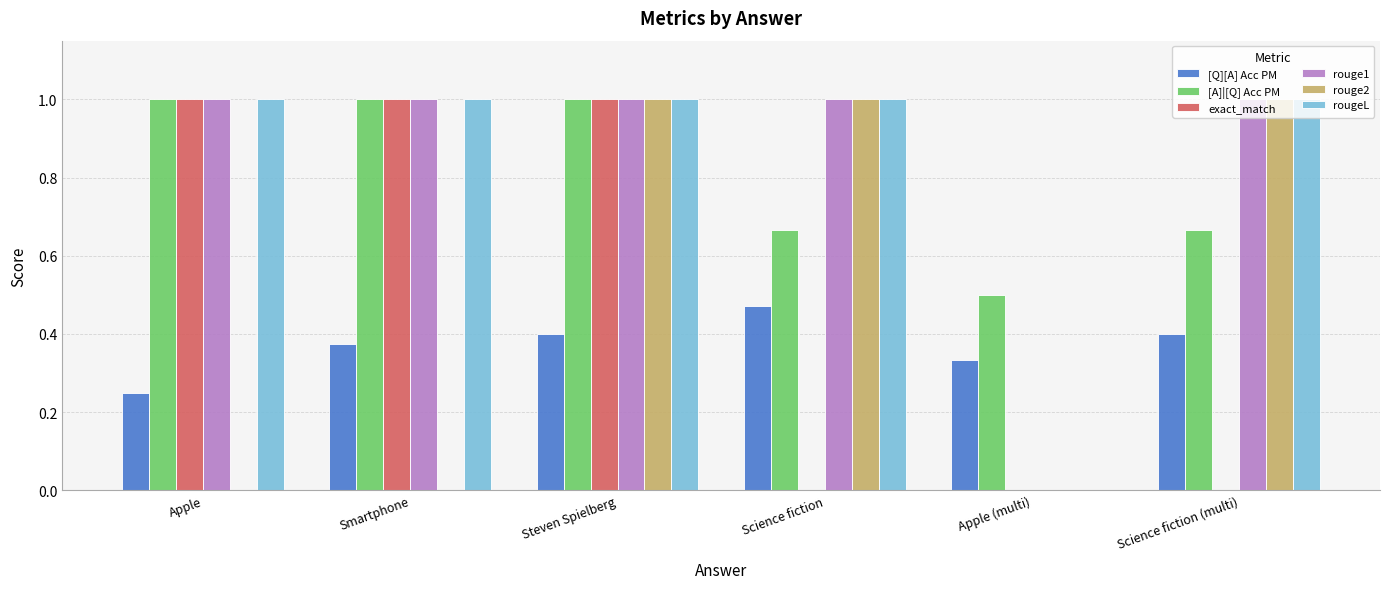

What is the sum of the rouge2 values at Science fiction (multi) and Apple (multi)?

1.0